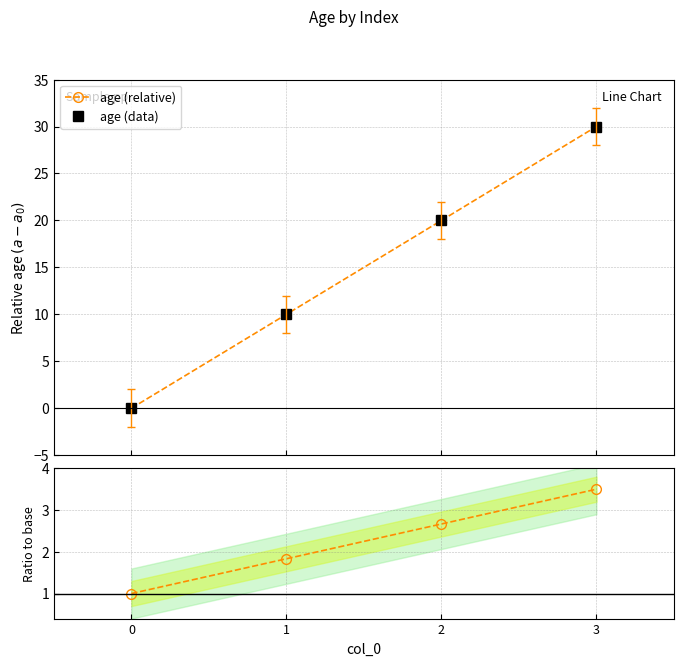

What is the difference between the maximum and minimum values in the age ratio series?

2.5